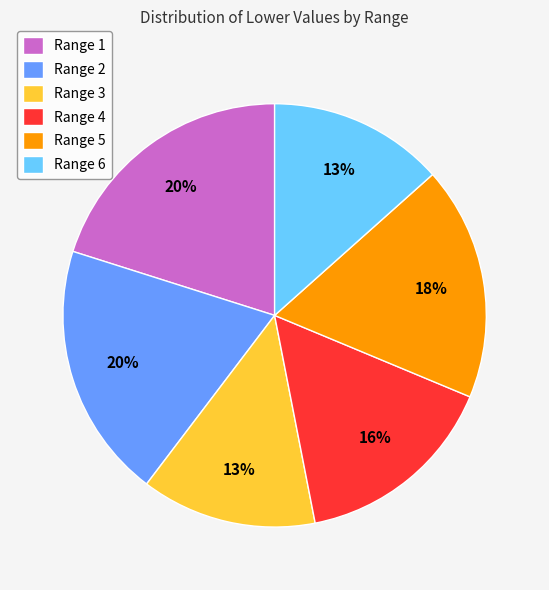

Does any single category account for the majority?

No